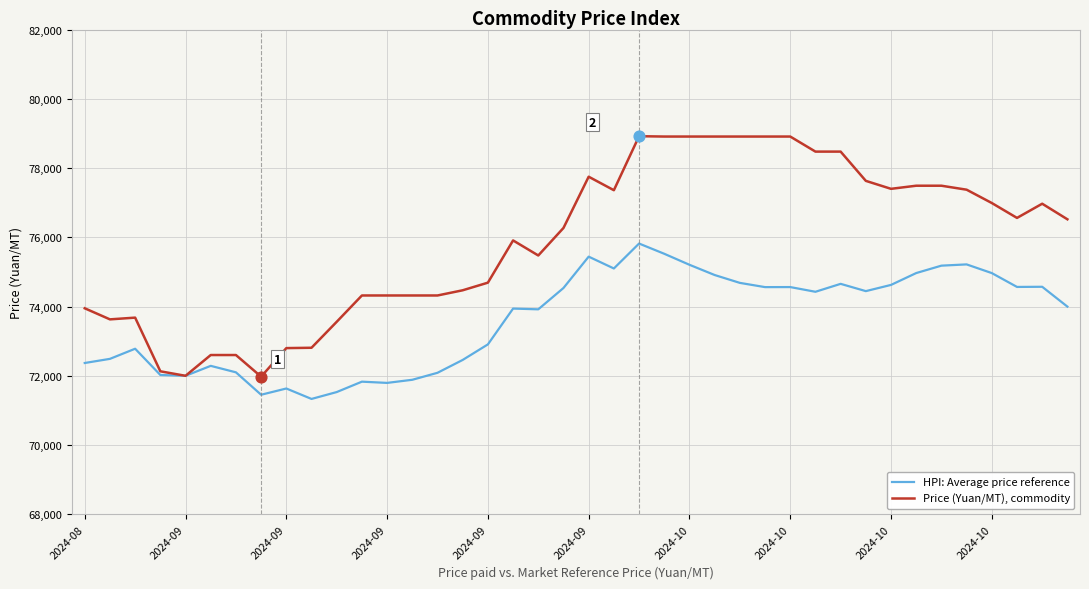

Which series has the largest total across all categories?

Price (Yuan/MT), commodity